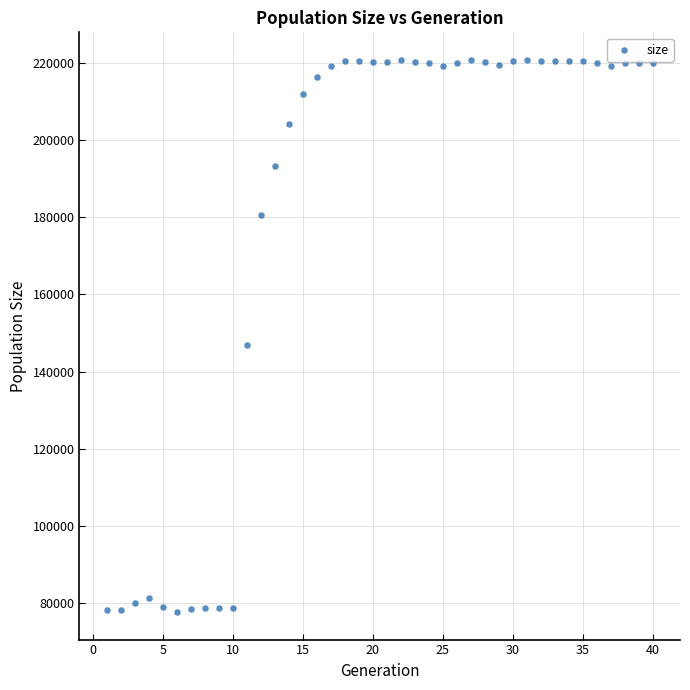

What is the range of Y values (max minus min)?

143229